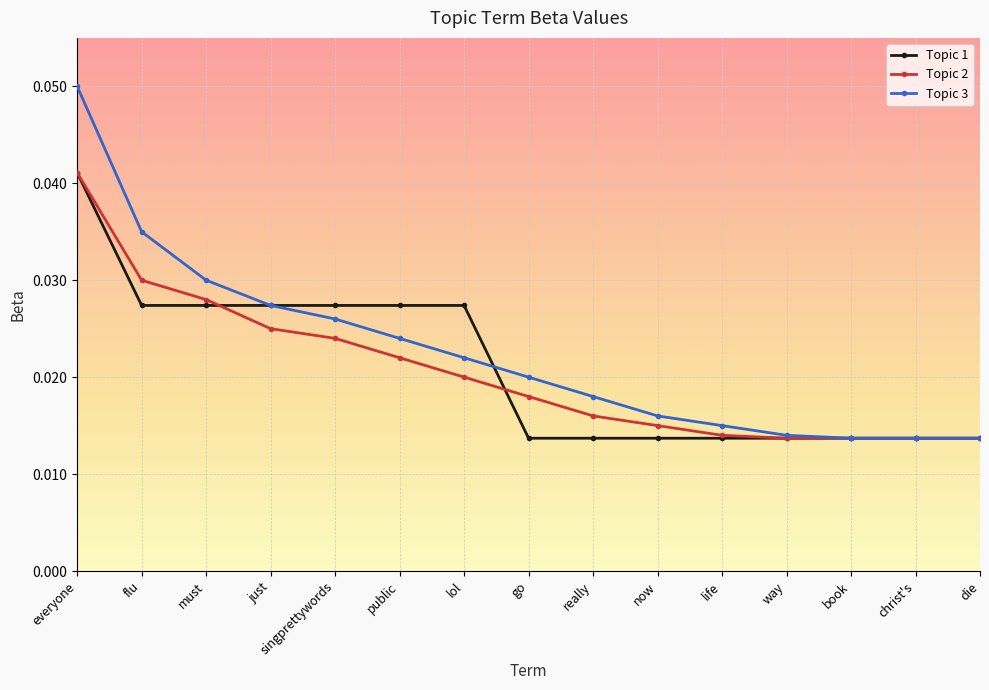

Rank the series at flu from lowest to highest value.

Topic 1, Topic 2, Topic 3